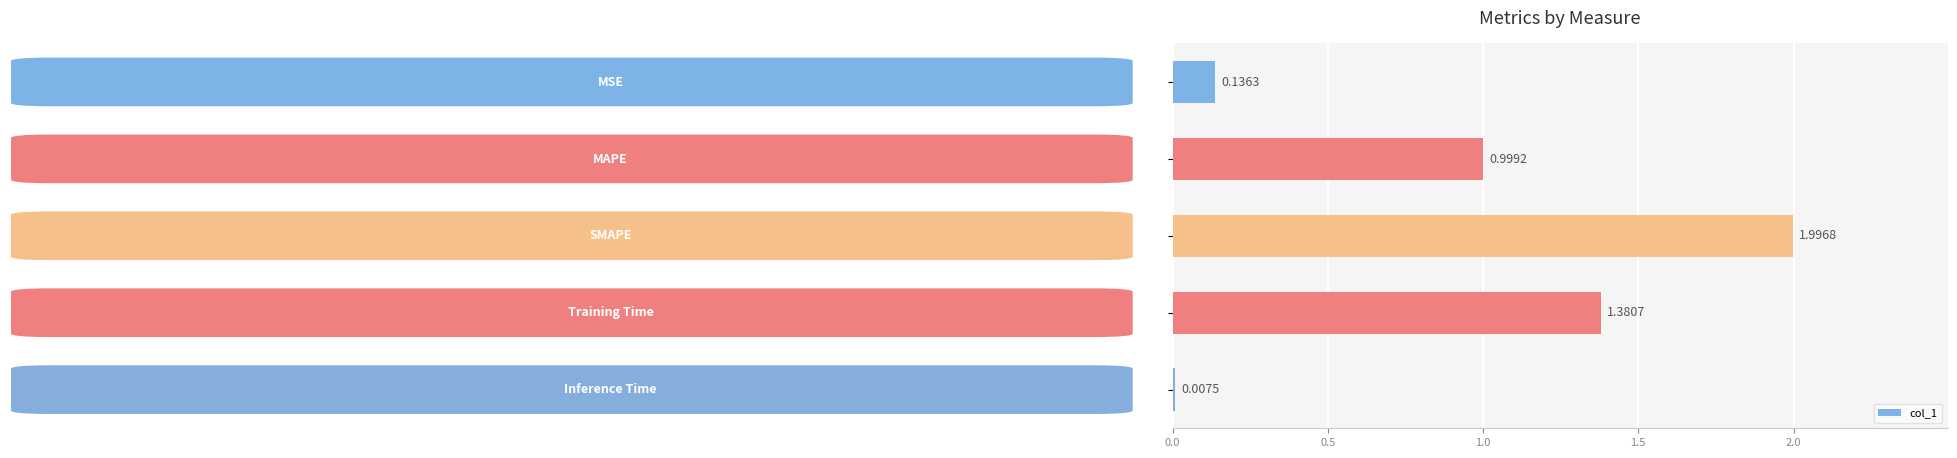

What is the difference between the maximum and minimum values?

2.0